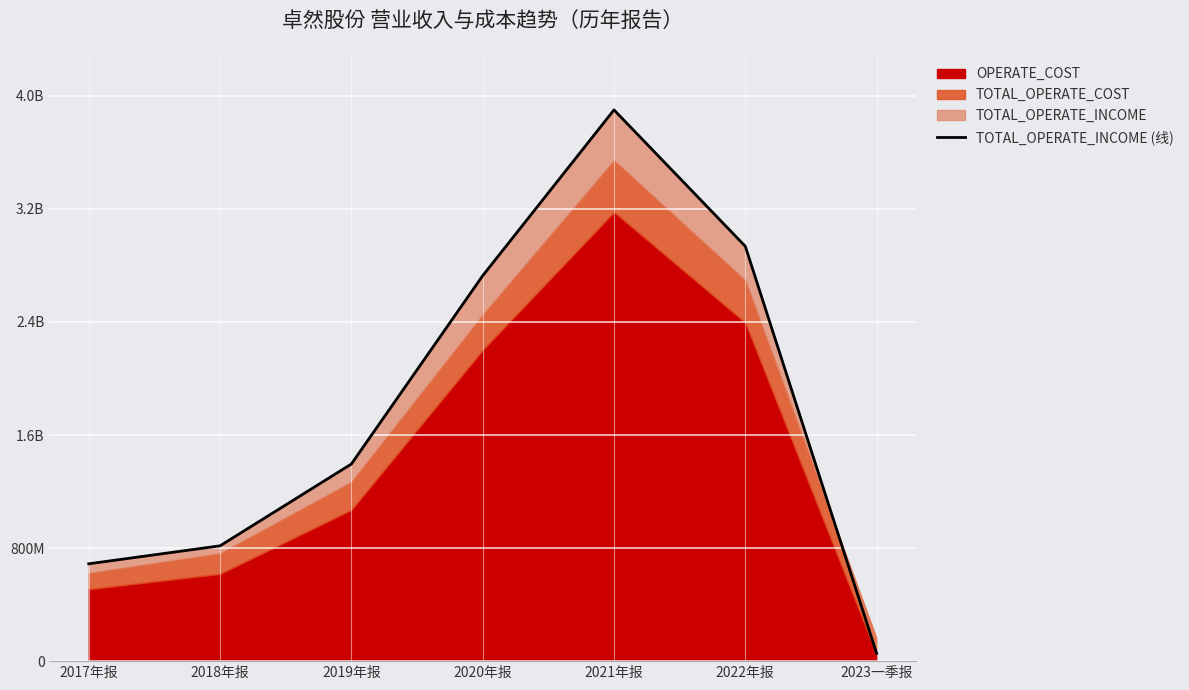

Reading left to right, what are all the values shown in this chart?

688850942.3	816071672.2	1395037450.3	2727506812.4	3900886604.8	2935720317.8	54992751.3